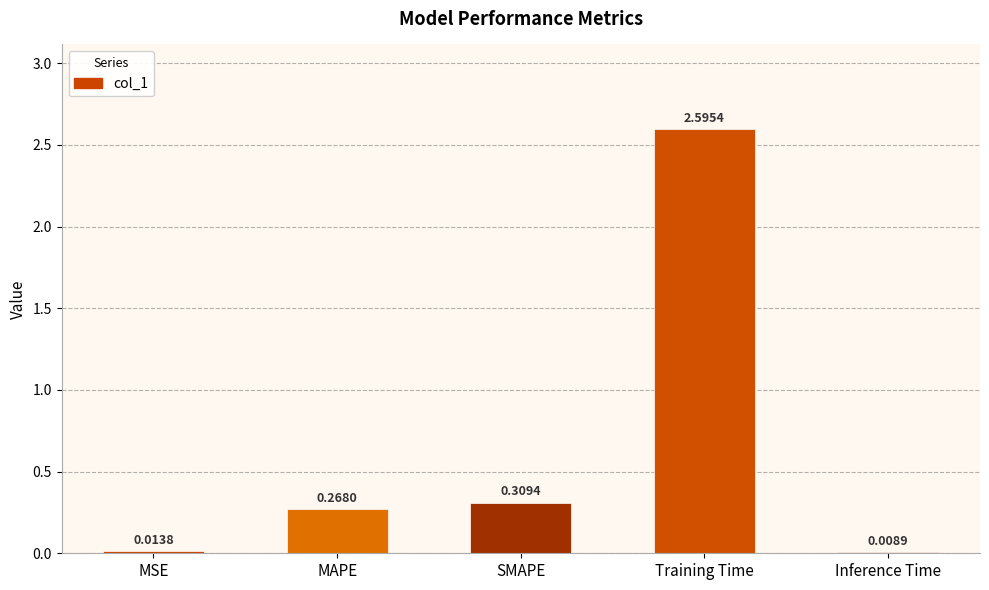

At which label is the value closest to 1?

SMAPE